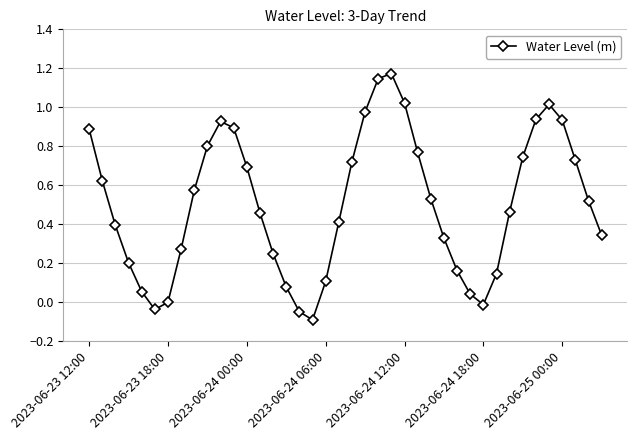

How many interior local peaks (higher than both neighbors) does the data have?

3